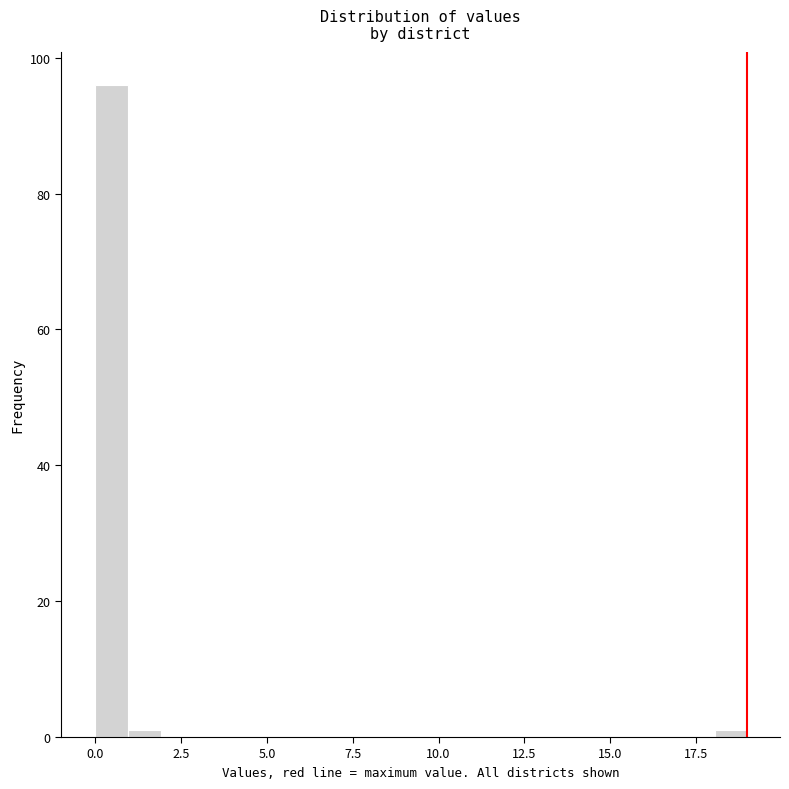

Read against the x-axis, roughly where is the centre of the tallest bar?

0.5